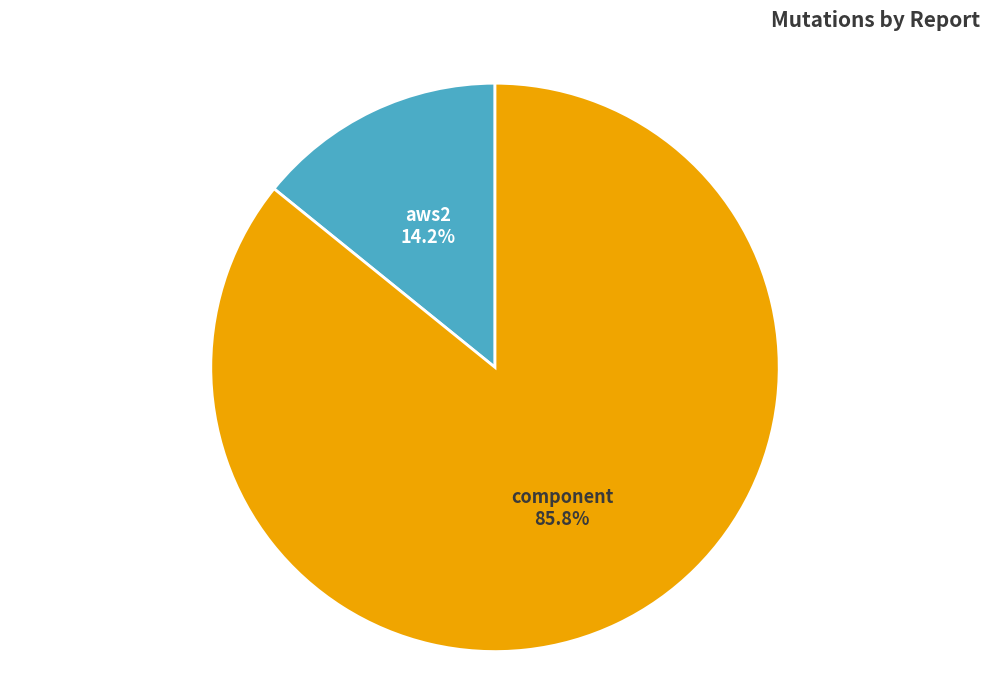

Which category has the biggest portion of the pie?

component